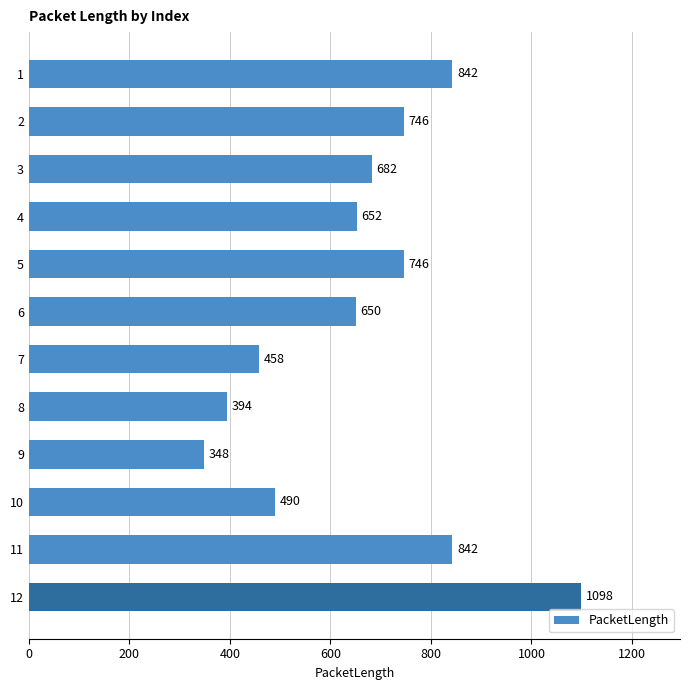

What is the value of the 1st bar from the top?

842